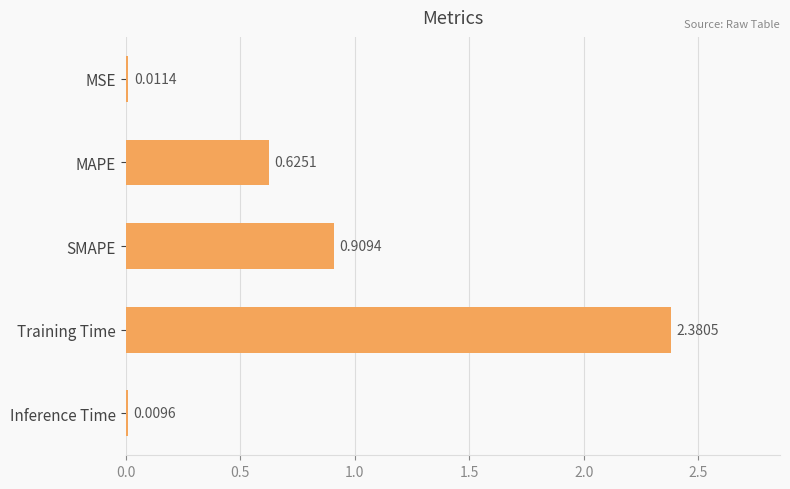

What is the sum of all values?

3.9